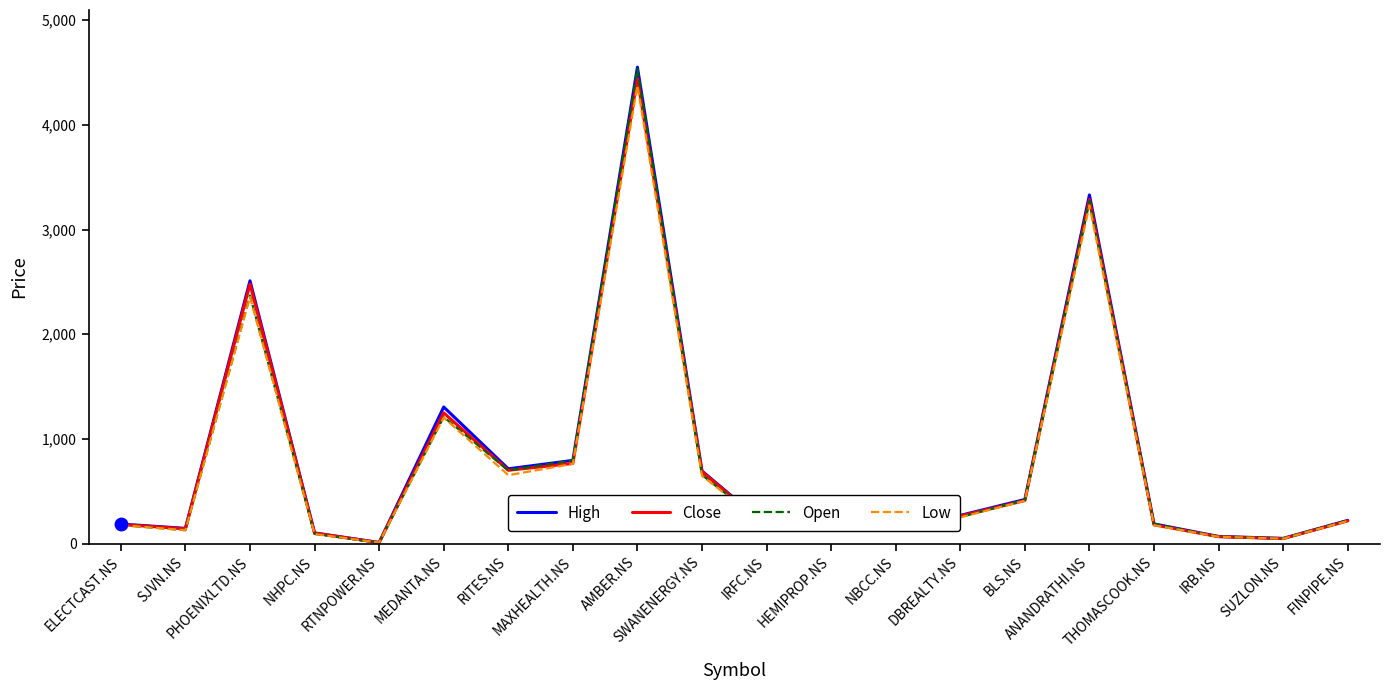

How many lines are shown in the chart?

4